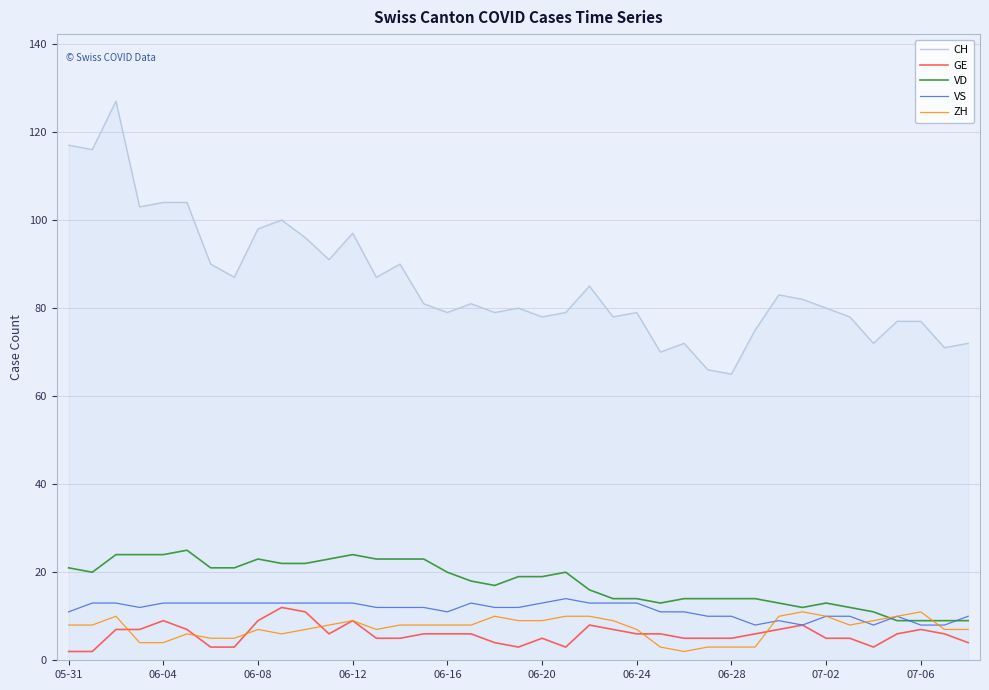

Reading left to right, list all the values displayed in this chart.

CH: 117	116	127	103	104	104	90	87	98	100	96	91	97	87	90	81	79	81	79	80	78	79	85	78	79	70	72	66	65	75	83	82	80	78	72	77	77	71	72
GE: 2	2	7	7	9	7	3	3	9	12	11	6	9	5	5	6	6	6	4	3	5	3	8	7	6	6	5	5	5	6	7	8	5	5	3	6	7	6	4
VD: 21	20	24	24	24	25	21	21	23	22	22	23	24	23	23	23	20	18	17	19	19	20	16	14	14	13	14	14	14	14	13	12	13	12	11	9	9	9	9
VS: 11	13	13	12	13	13	13	13	13	13	13	13	13	12	12	12	11	13	12	12	13	14	13	13	13	11	11	10	10	8	9	8	10	10	8	10	8	8	10
ZH: 8	8	10	4	4	6	5	5	7	6	7	8	9	7	8	8	8	8	10	9	9	10	10	9	7	3	2	3	3	3	10	11	10	8	9	10	11	7	7